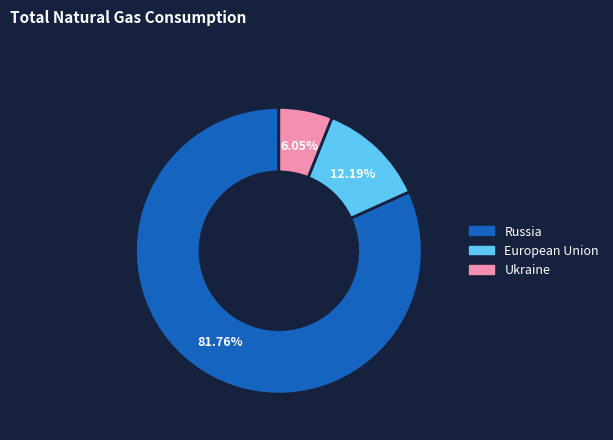

What is the ratio of the value at Russia to the value at European Union?

6.7